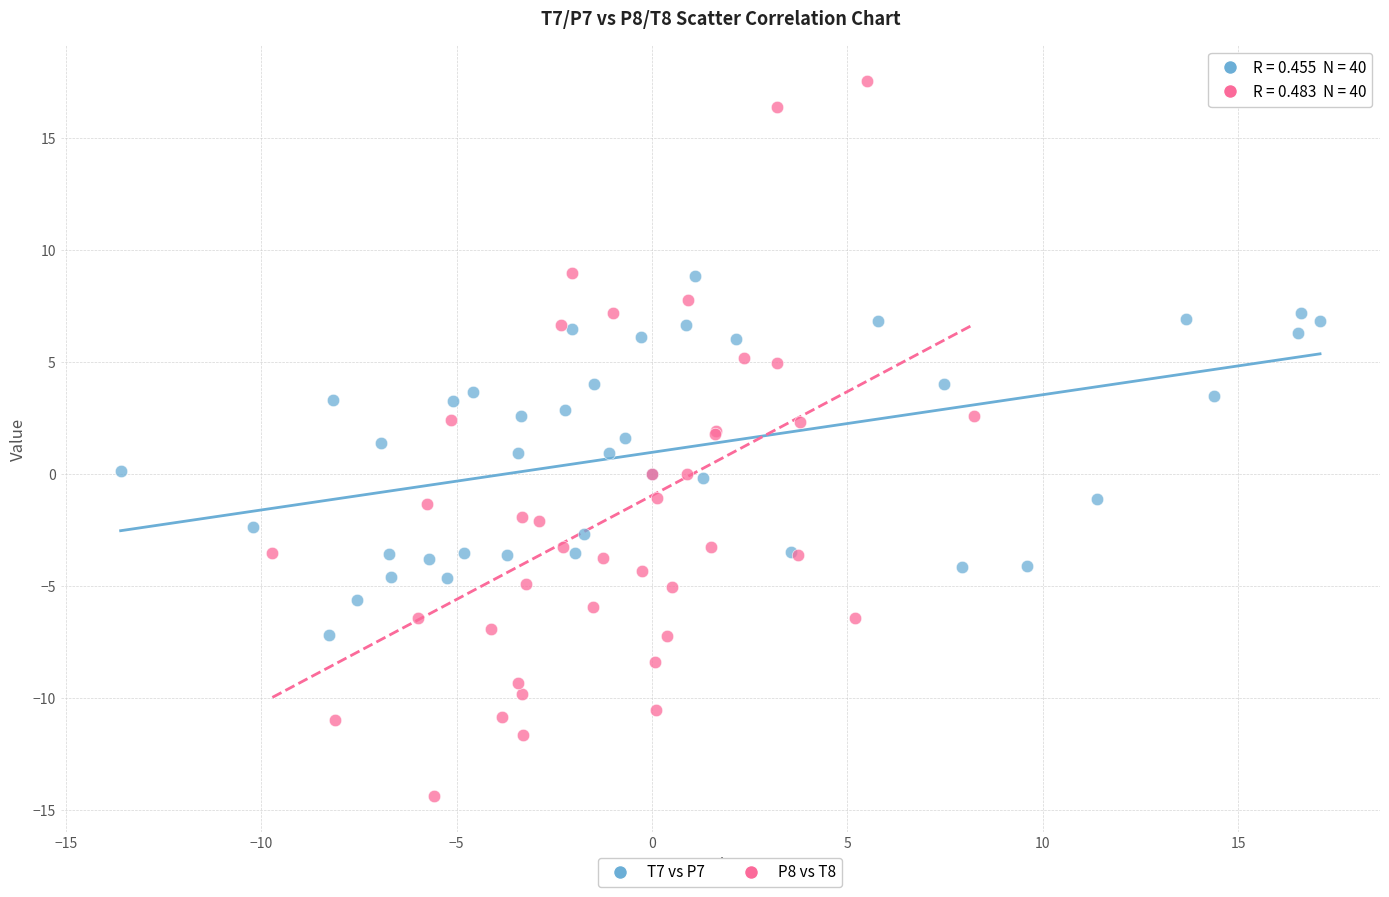

Which series has the widest spread of Y values?

P8 vs T8